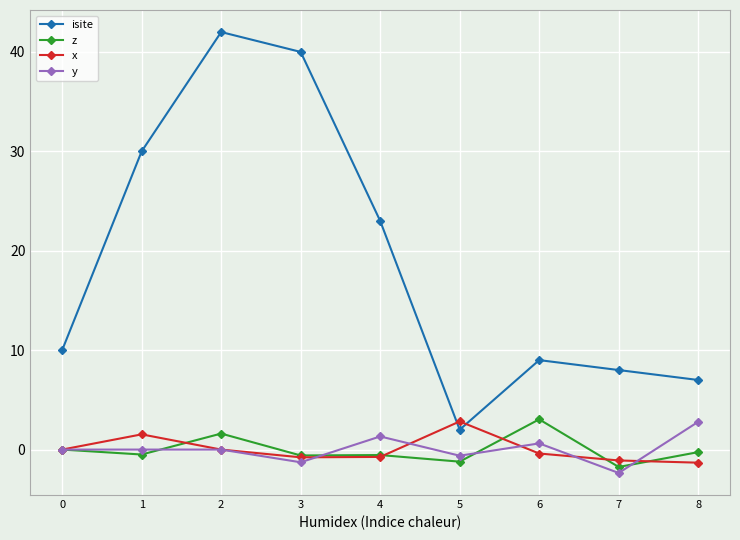

What is the value of the isite point at the 7th from the left?

9.0